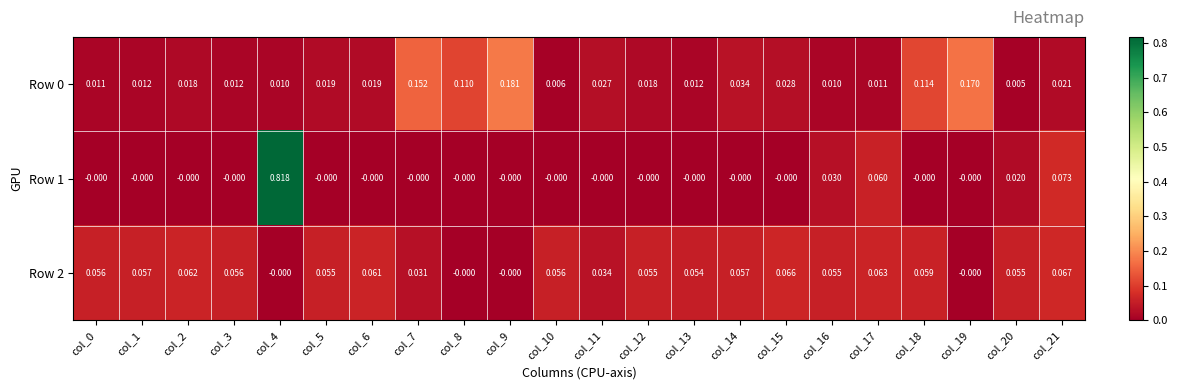

Which series has the largest total across all categories?

Row 1